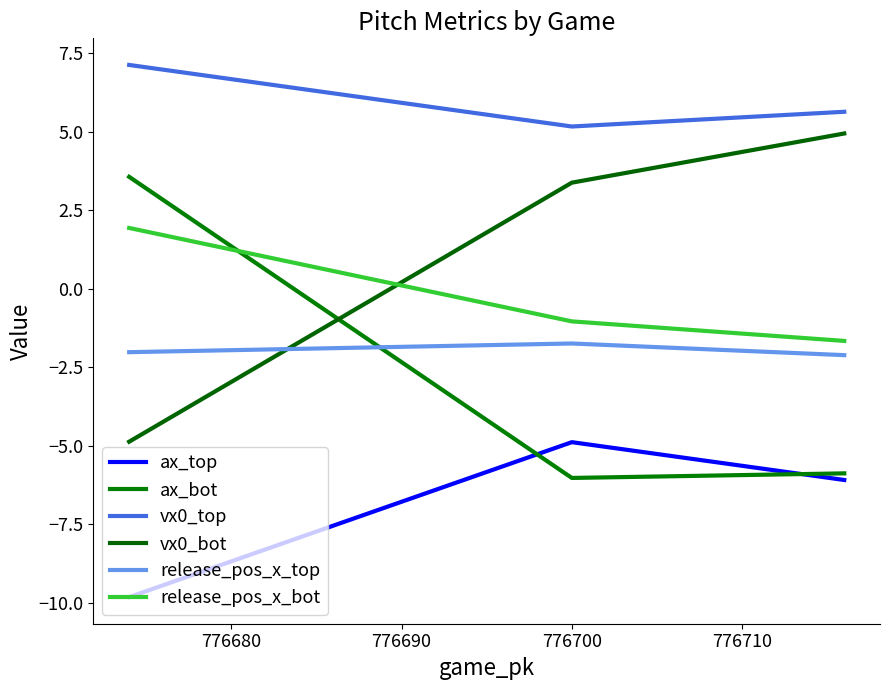

What are all the series names shown in the legend?

ax_top, ax_bot, vx0_top, vx0_bot, release_pos_x_top, release_pos_x_bot